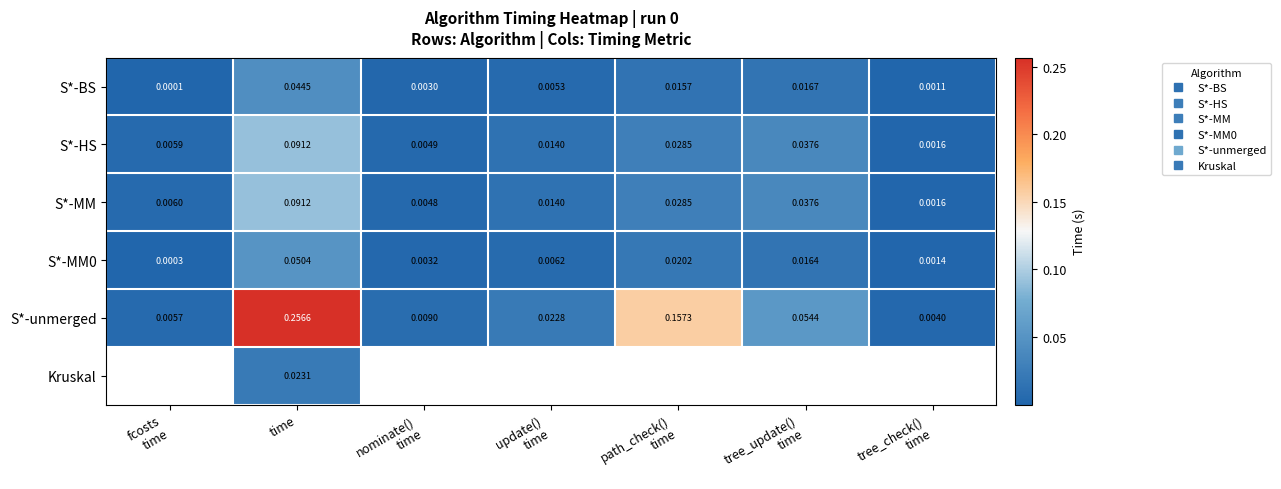

What is the greatest value displayed?

0.3